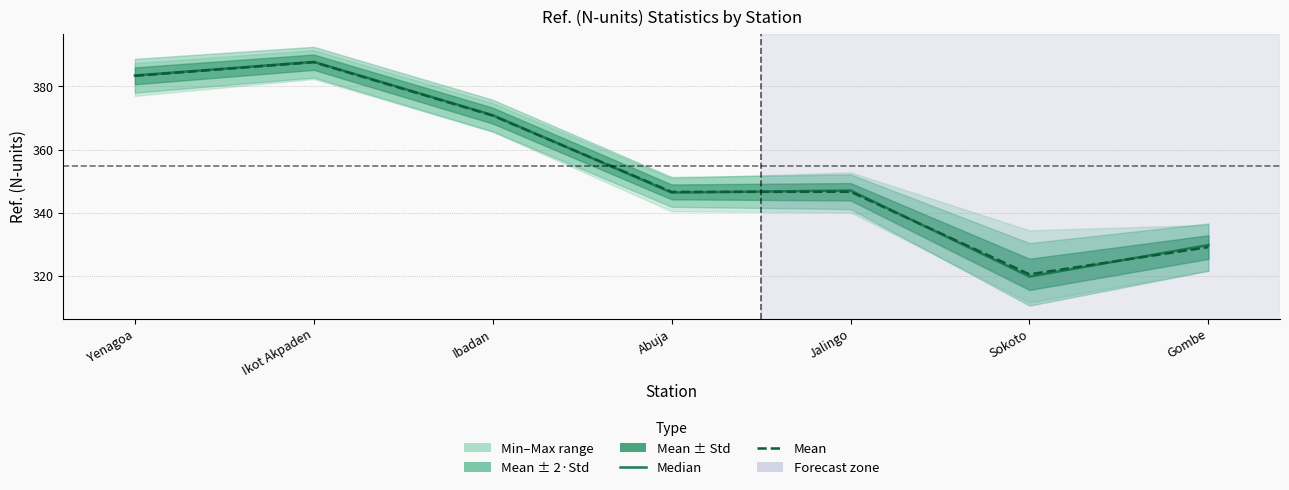

Rank the series at Abuja from highest to lowest value.

Mean, Median